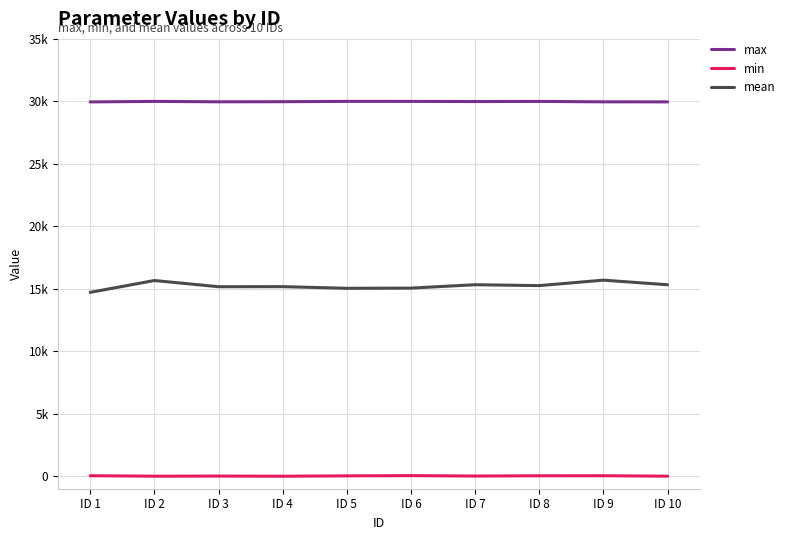

Which category has the highest value in the min series?

ID 6